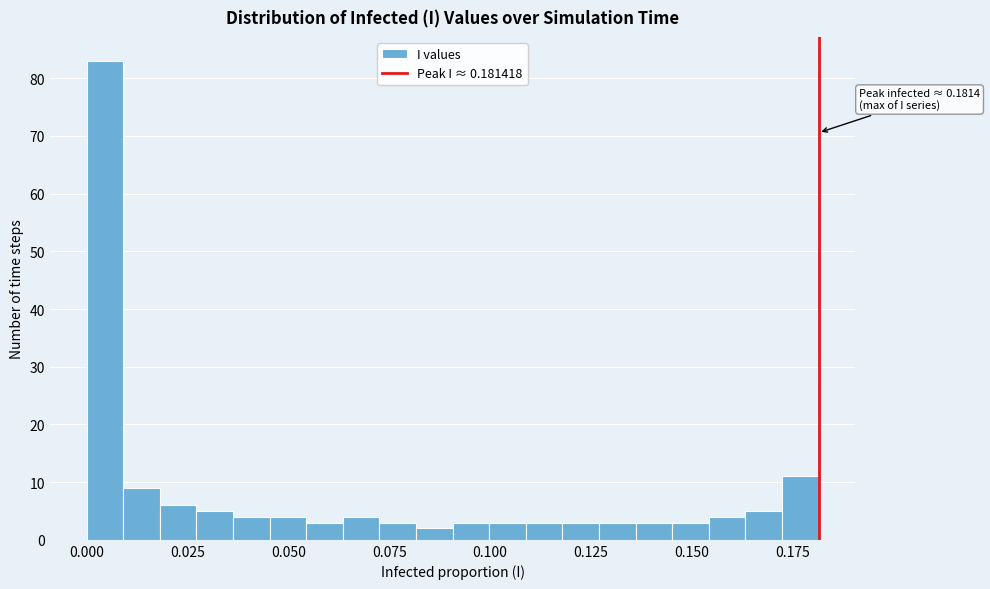

Around what value on the x-axis is the tallest bar? Give the approximate position of its centre, as read against the axis.

0.005